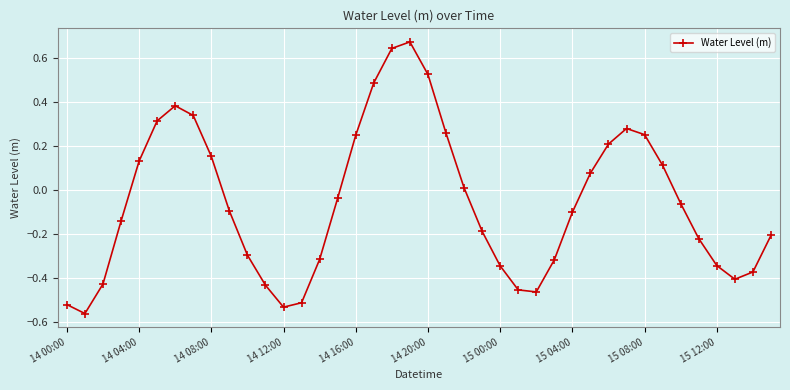

What is the difference between the maximum and minimum values?

1.2